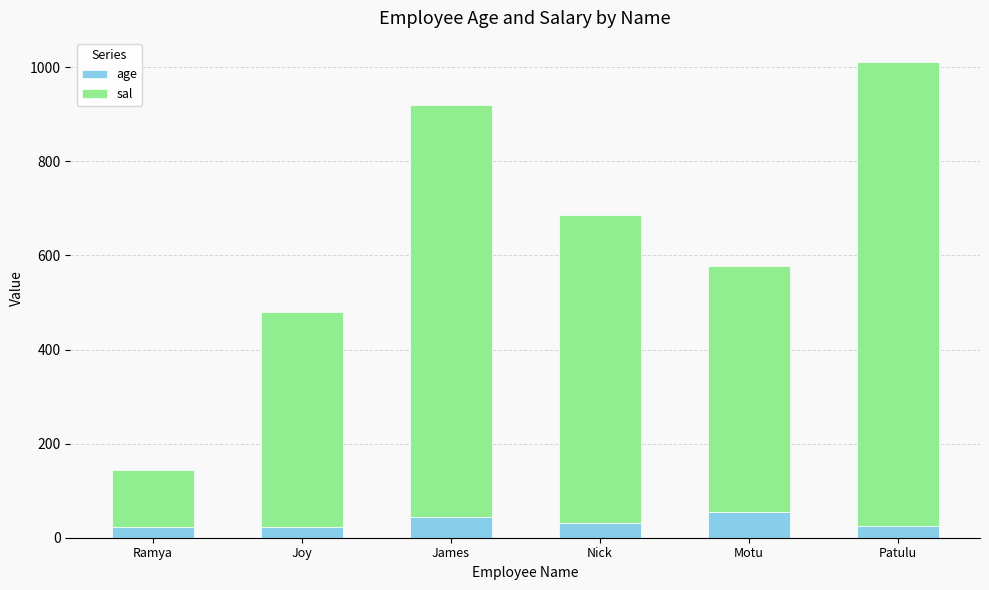

What is the maximum value for age?

54